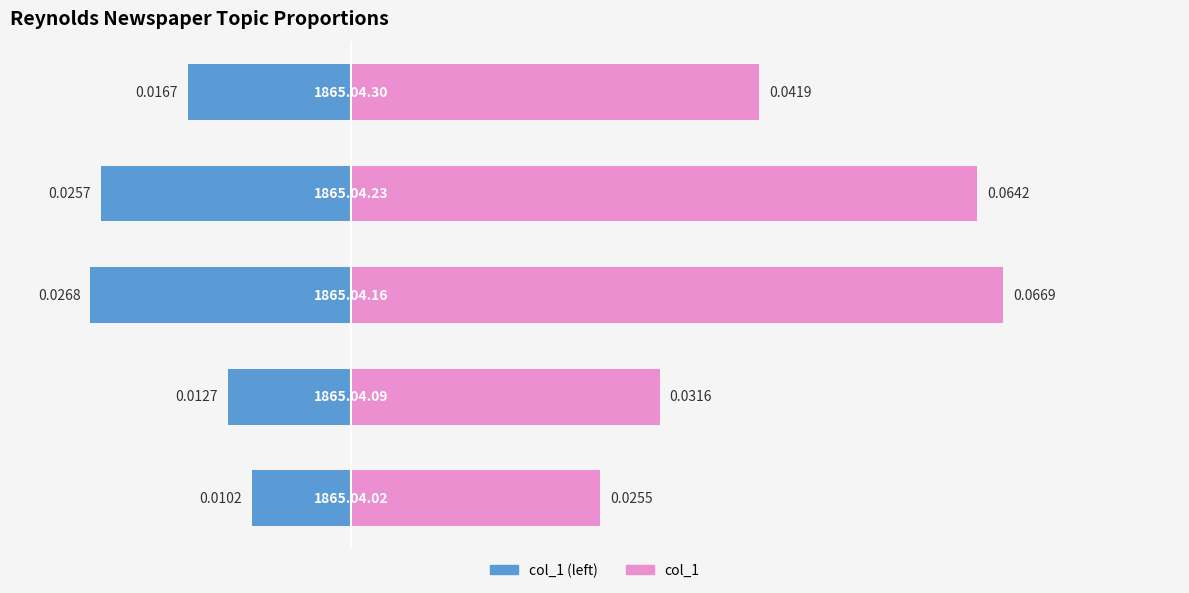

Reading left to right, what are all the values shown in this chart?

col_1: 0.0	0.0	0.1	0.1	0.0
col_1 (left): -0.0	-0.0	-0.0	-0.0	-0.0